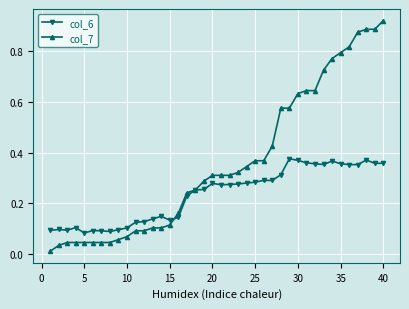

True or false: col_6 has more than 1 points higher than both neighbors.

True